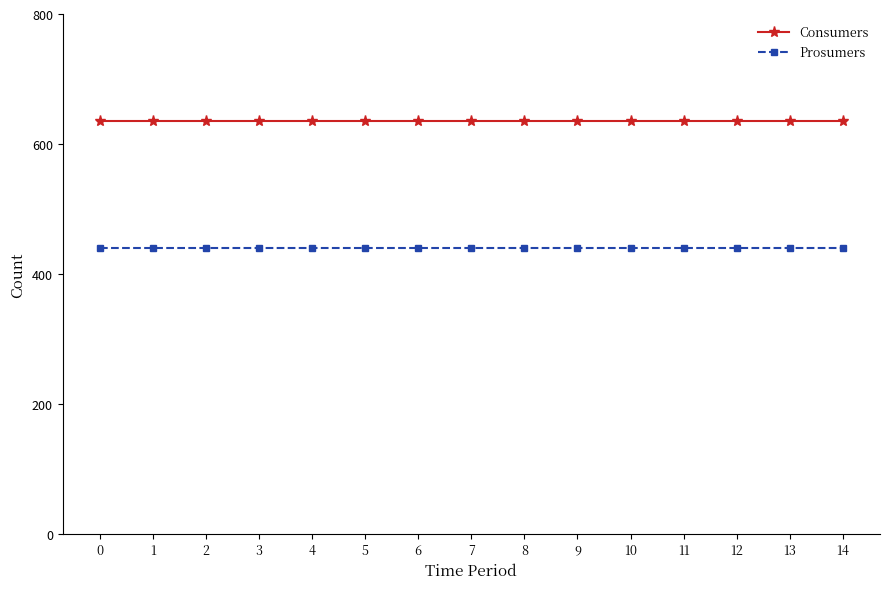

True or false: Consumers and Prosumers intersect in this chart.

False